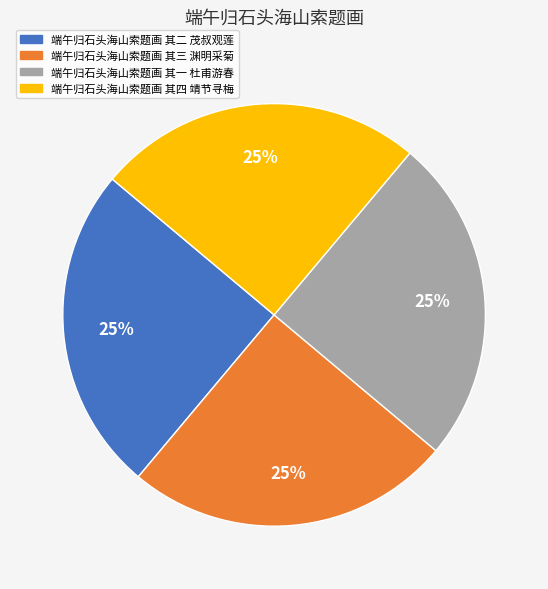

Does 端午归石头海山索题画 其一 杜甫游春 represent more than half of the total?

No